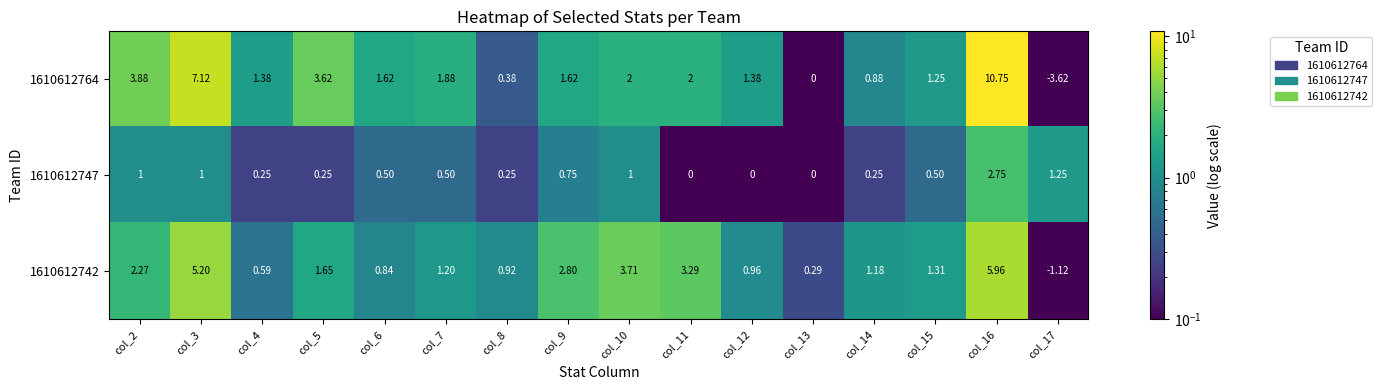

Is the value of 1610612747 at col_7 greater than the value of 1610612742 at col_14?

No